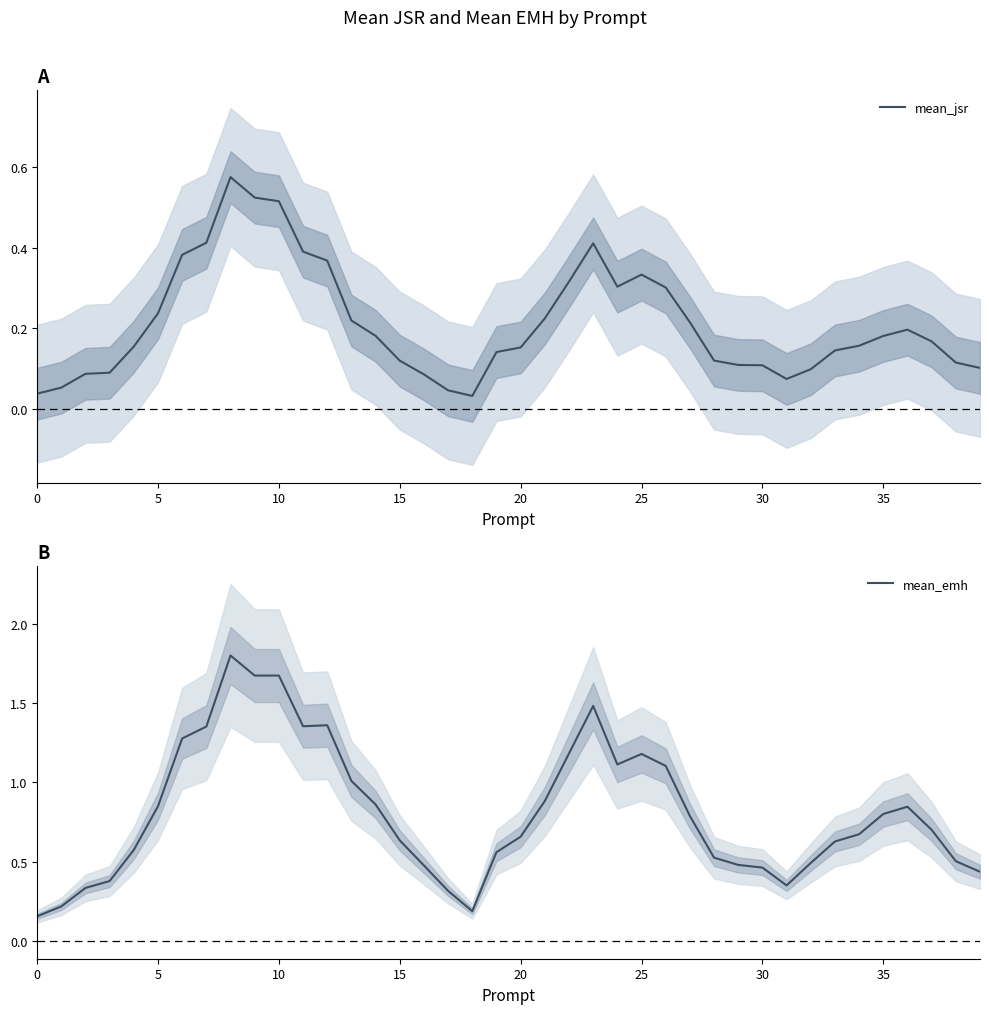

True or false: mean_jsr has a value of 0.1 at 0.

False